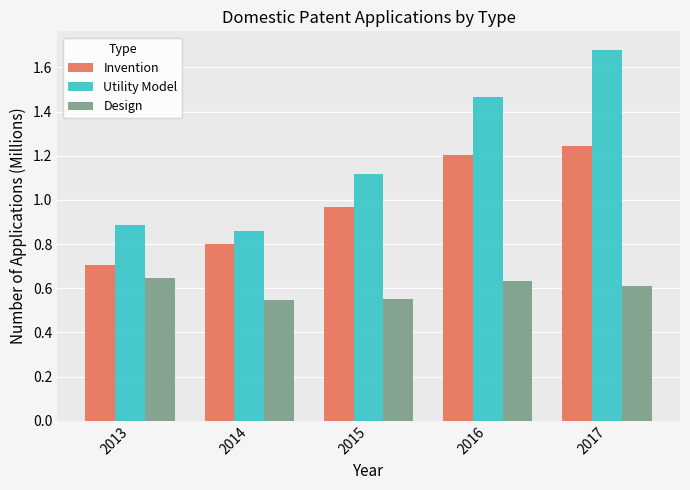

Rank the series at 2013 from lowest to highest value.

Design, Invention, Utility Model